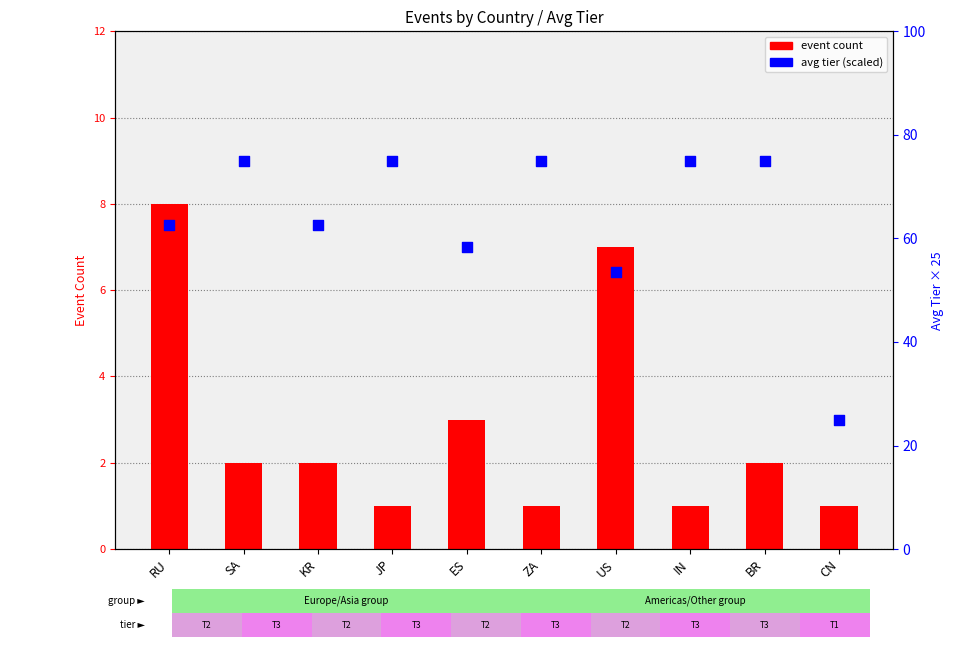

At how many categories does at least one series exceed 14?

10